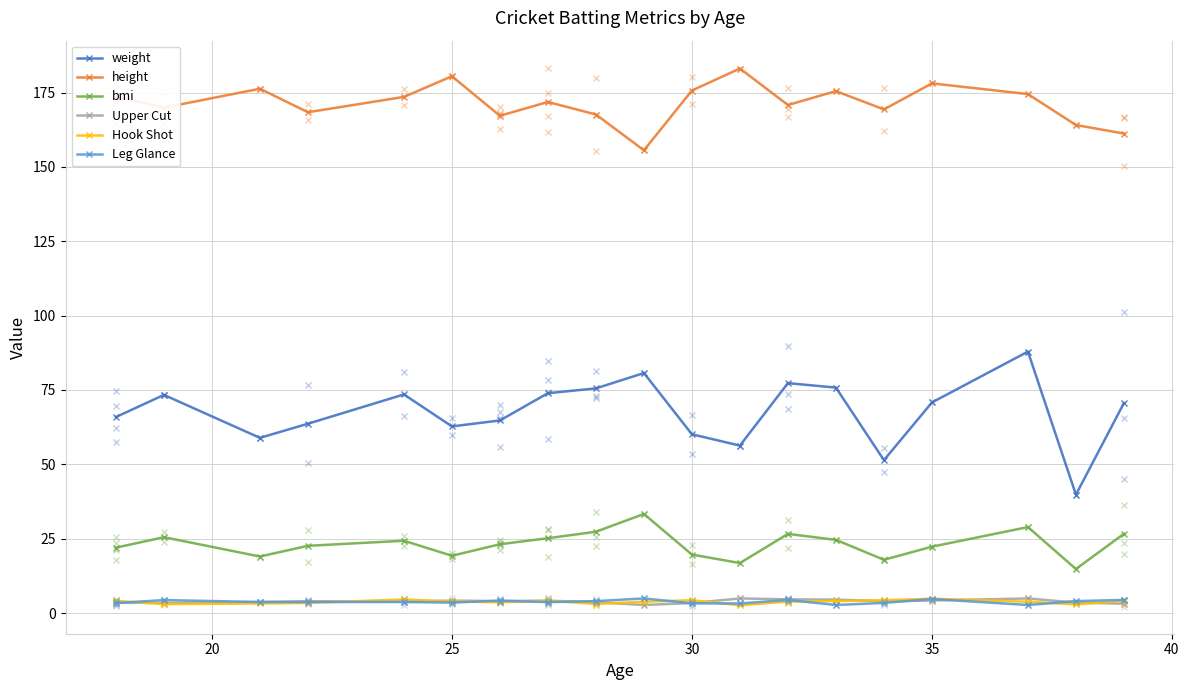

Which series has the largest range (max minus min)?

weight